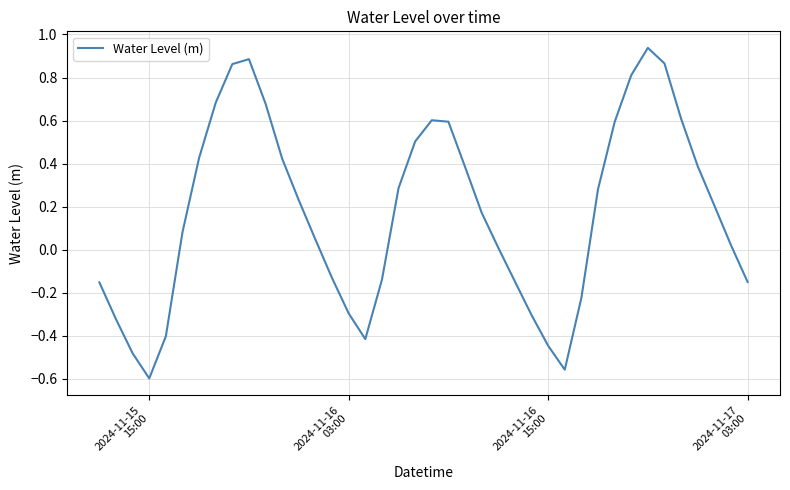

What is the difference between the maximum and minimum values?

1.5